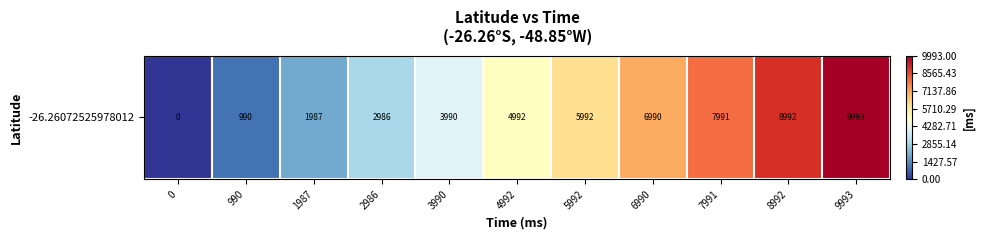

List the labels in order of value, smallest first.

0, 990, 1987, 2986, 3990, 4992, 5992, 6990, 7991, 8992, 9993